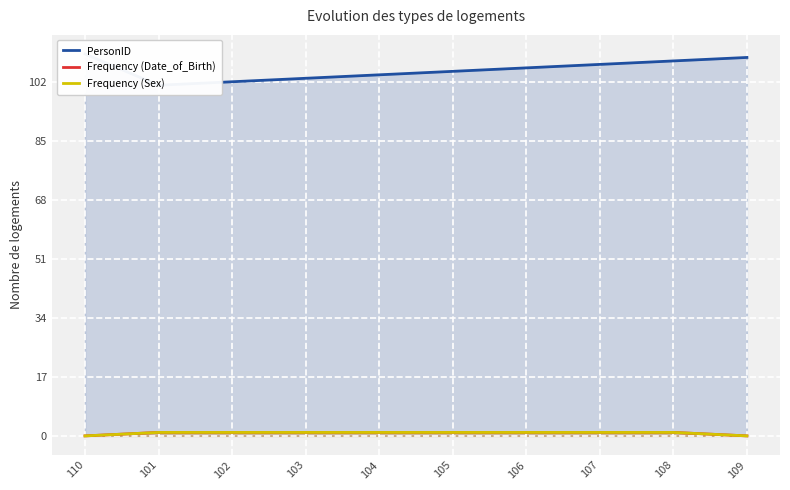

What is the difference between the maximum and minimum values in the Frequency (Sex) series?

1